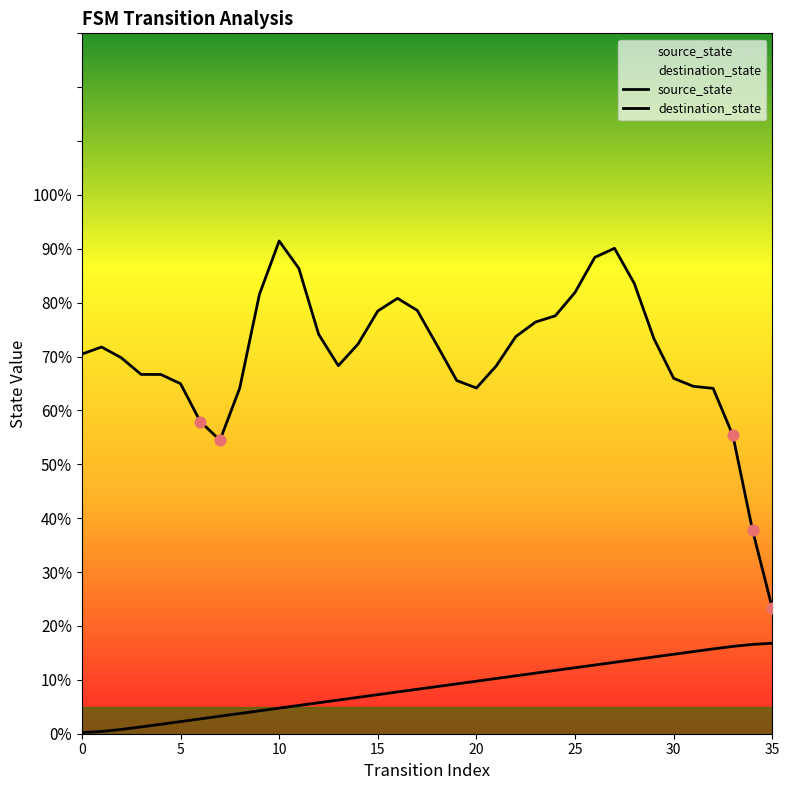

What is the total value across all series at 29?

87.6